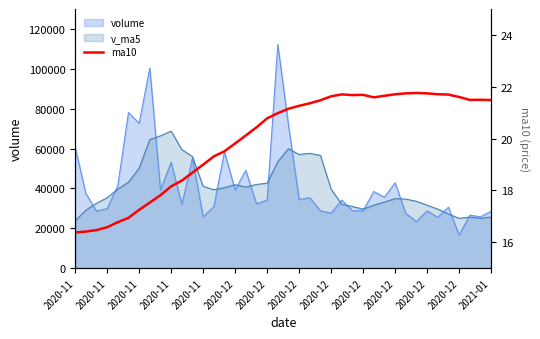

How many lines are shown in the chart?

1